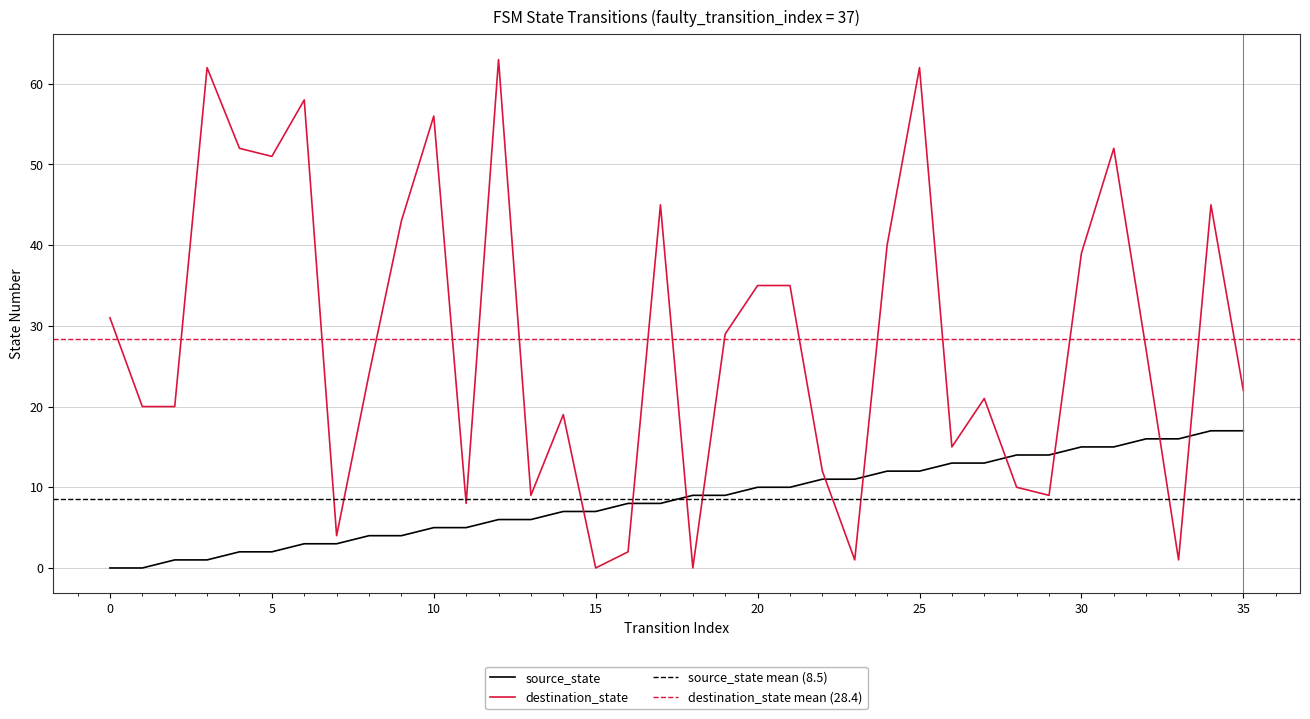

What value does the source_state series have at 35?

17